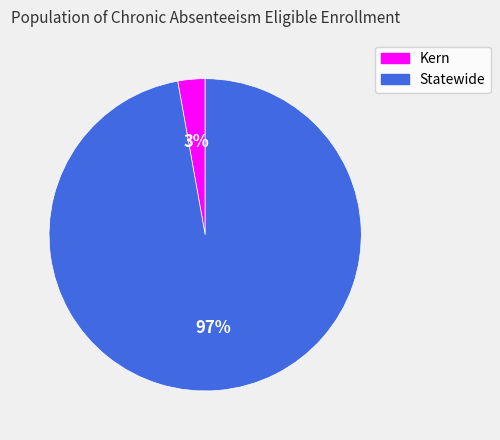

How many segments does this pie chart have?

2